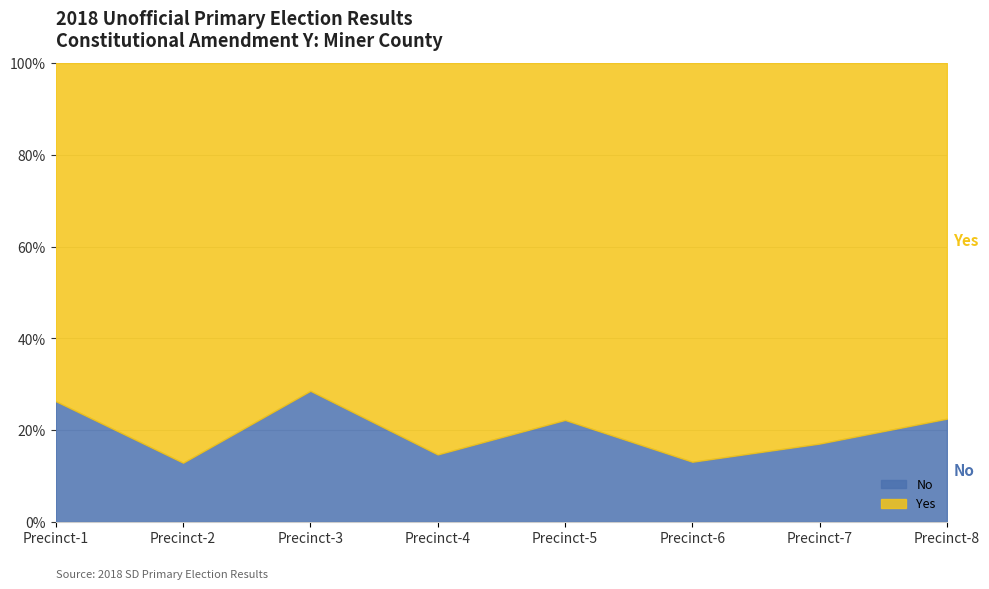

The value of No at Precinct-2 is 7.2. True or false?

False